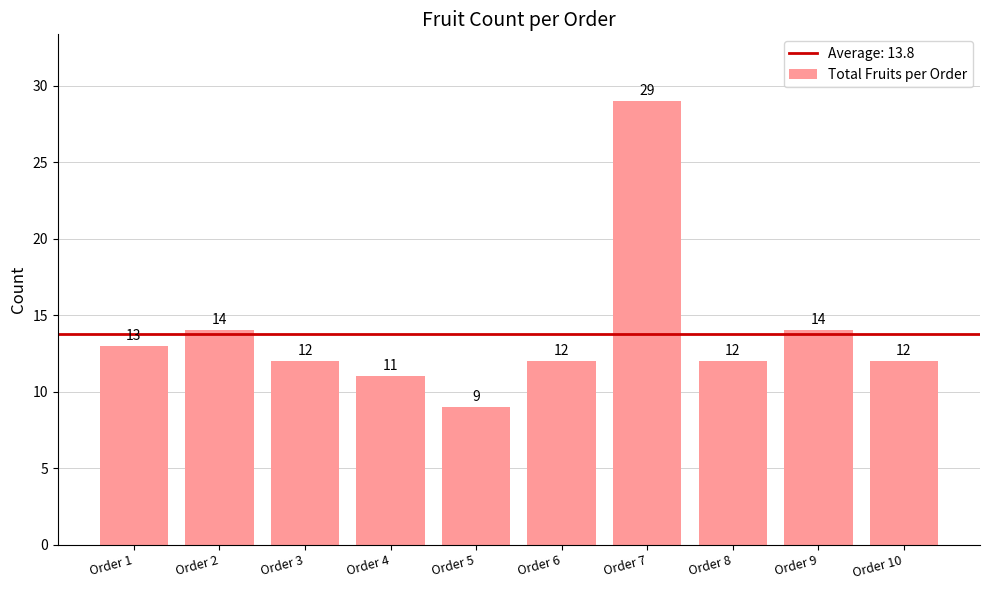

Reading right to left, transcribe all the data shown in this chart.

12	14	12	29	12	9	11	12	14	13